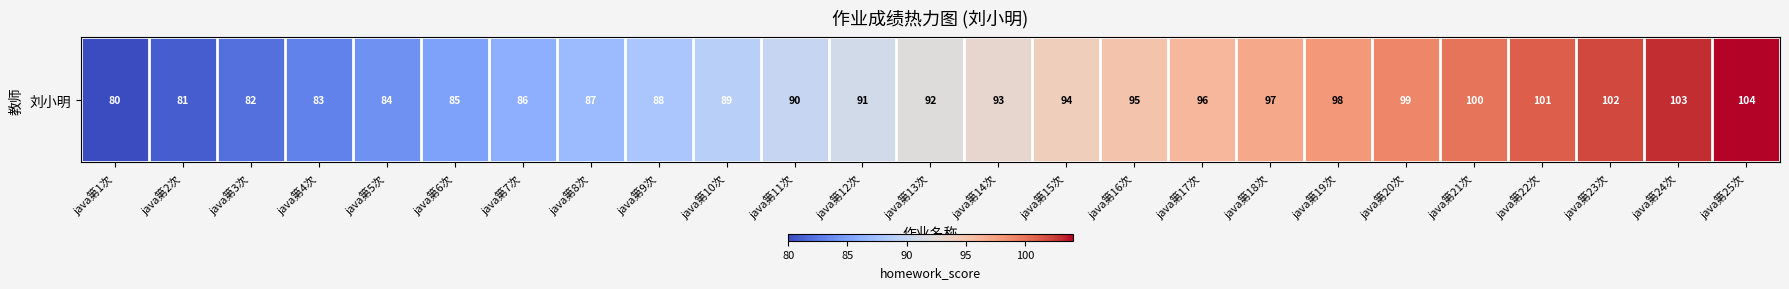

Is it true that the value at java第17次 is 96?

True